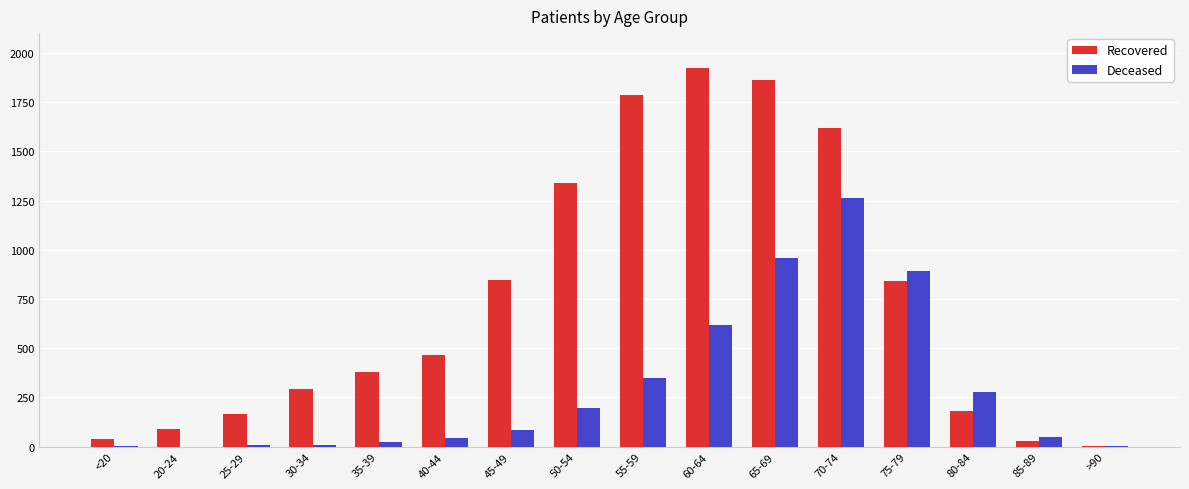

How many series are shown in this chart?

2